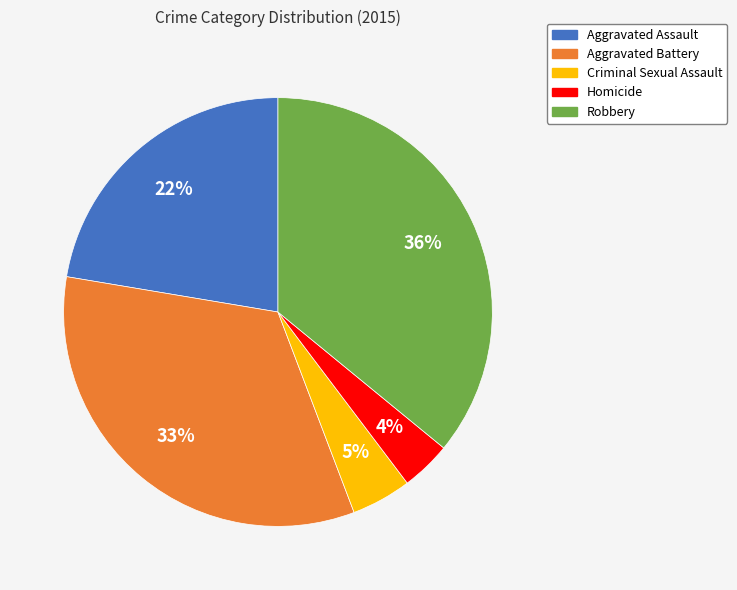

Count the number of slices in the pie.

5